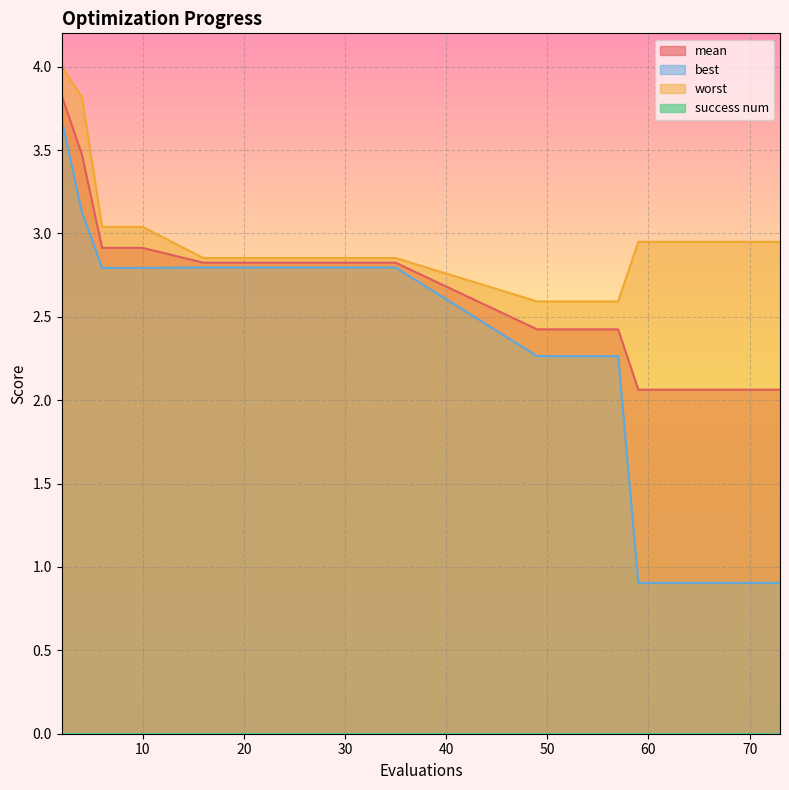

At 65, list the series in order from smallest to largest.

best, mean, worst